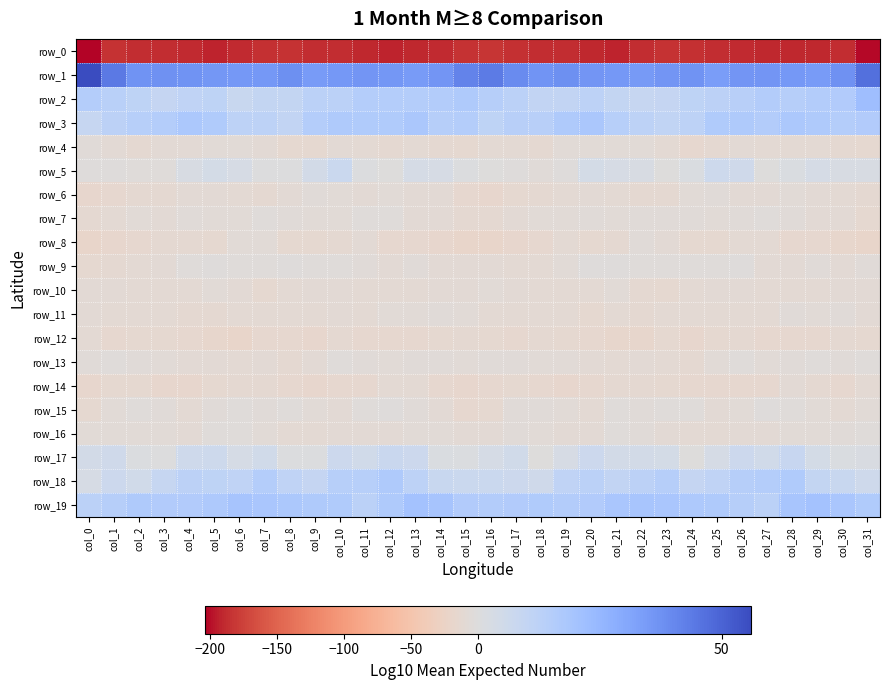

Is the value of row_6 at col_4 greater than the value of row_11 at col_7?

Yes